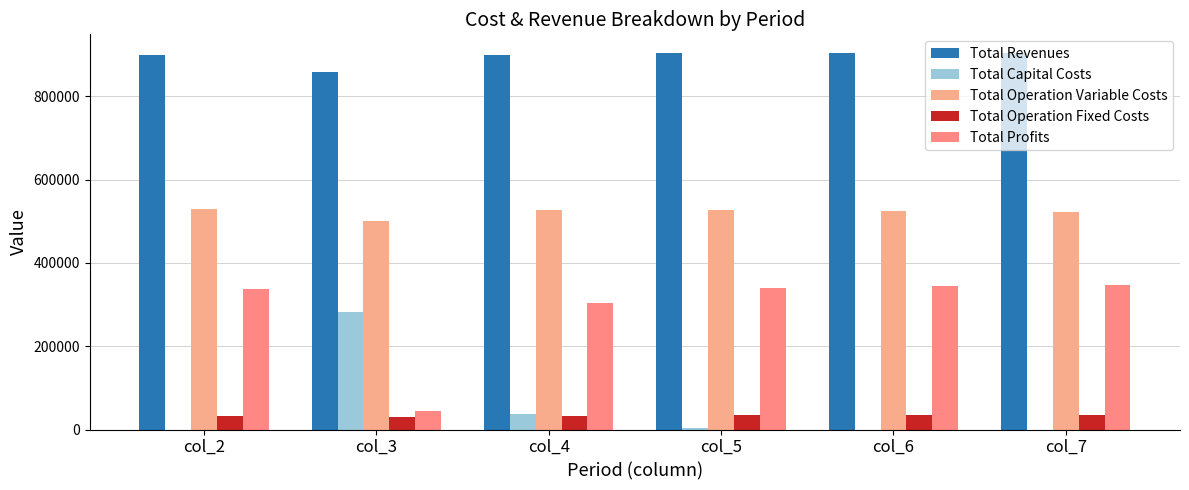

Rank the categories by Total Operation Variable Costs value from highest to lowest.

col_2, col_5, col_4, col_6, col_7, col_3